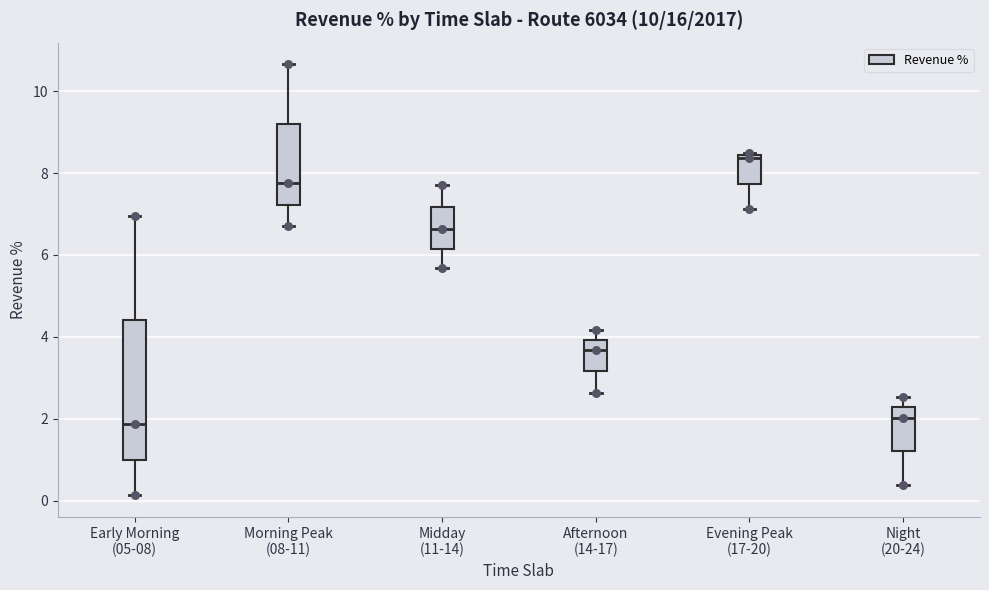

Reading left to right, read every box against the y-axis: the position of its median line, the range the box covers, and the ends of its whiskers. The values are not printed on the chart, so give them approximately, as read against the axis.

Early Morning (05-08): median 1.8, box 1.0 to 4.4, whiskers 0.2 to 7.0
Morning Peak (08-11): median 7.8, box 7.2 to 9.2, whiskers 6.8 to 10.6
Midday (11-14): median 6.6, box 6.2 to 7.2, whiskers 5.6 to 7.8
Afternoon (14-17): median 3.6, box 3.2 to 4.0, whiskers 2.6 to 4.2
Evening Peak (17-20): median 8.4 (just below the box's upper edge), box 7.8 to 8.4, whiskers 7.2 to 8.6
Night (20-24): median 2.0, box 1.2 to 2.2, whiskers 0.4 to 2.6